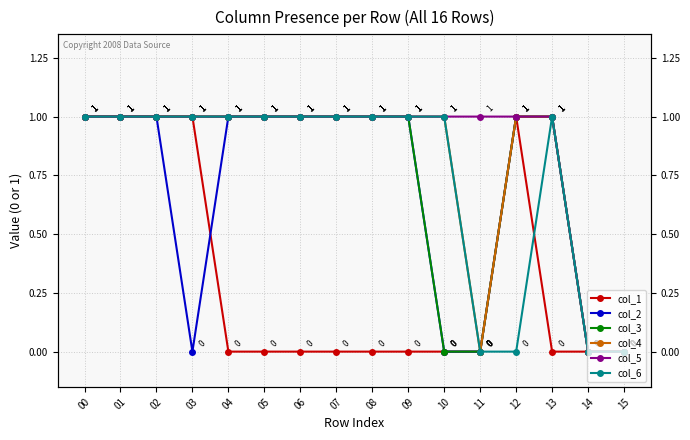

Is it true that col_1 equals -1 at 05?

False